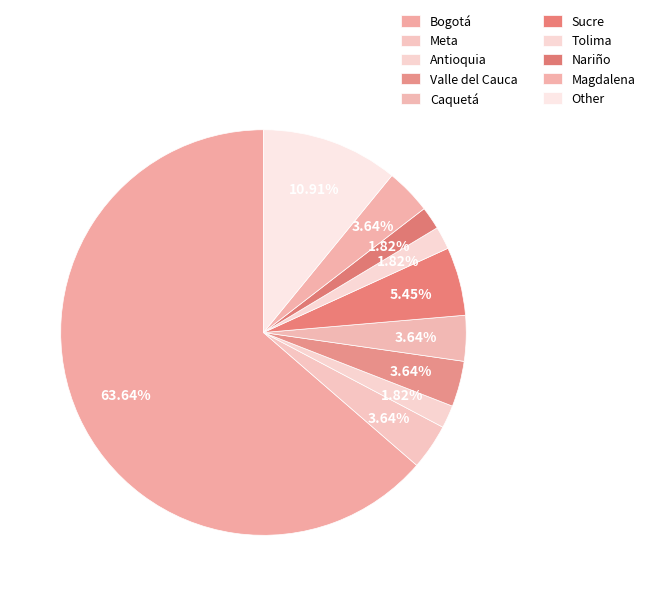

Which has a higher value, Caquetá or Meta?

Caquetá